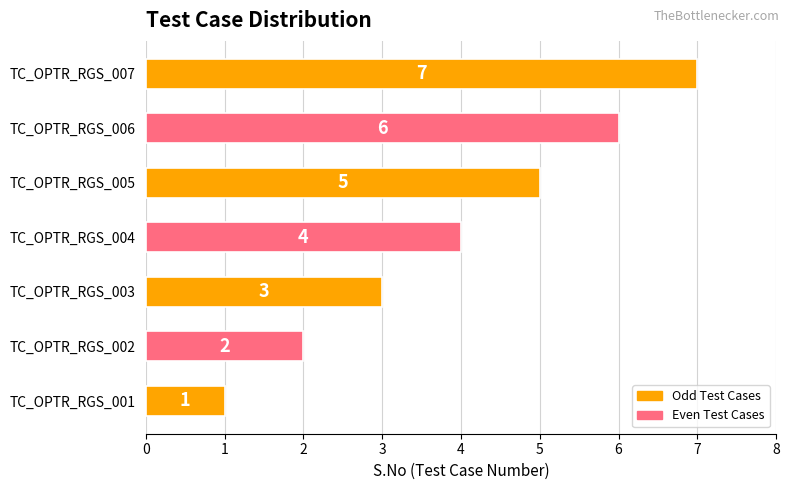

Approximately how many times larger is the value at TC_OPTR_RGS_006 compared to TC_OPTR_RGS_003?

2.0